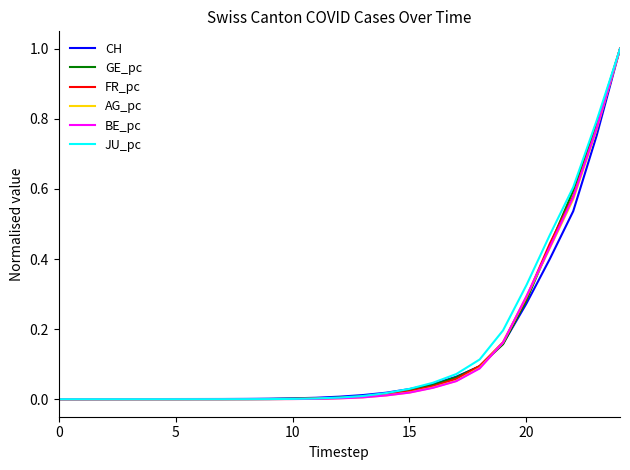

How many lines are shown in the chart?

6